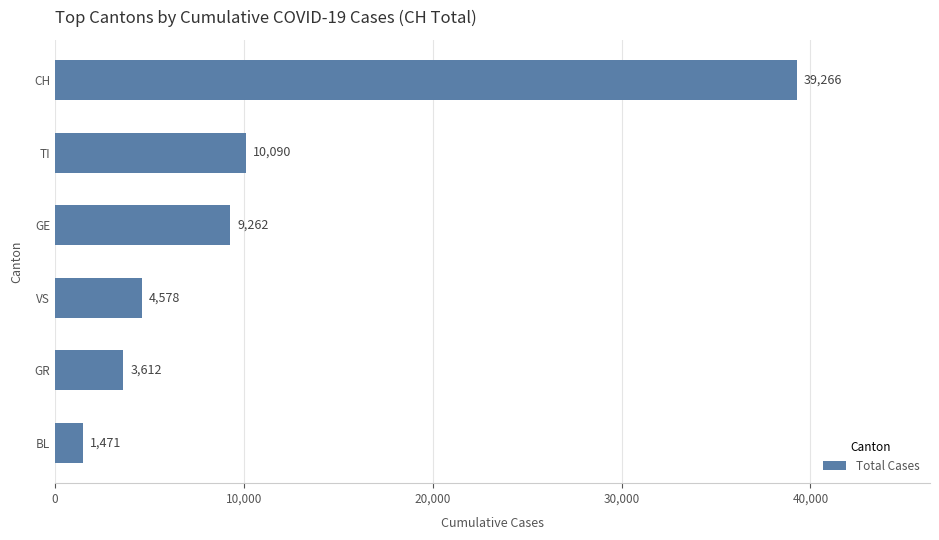

What is the sum of the values at TI and VS?

14668